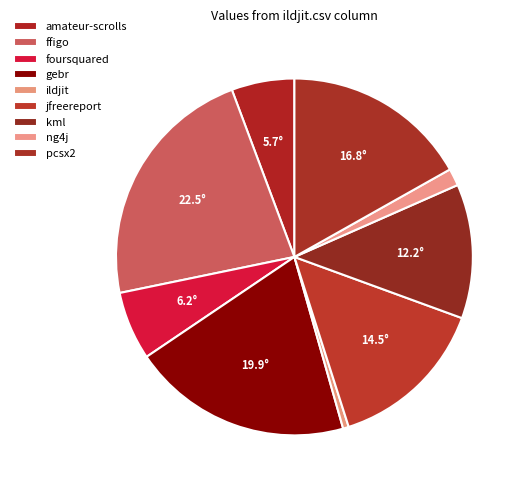

Which slice is the largest?

ffigo